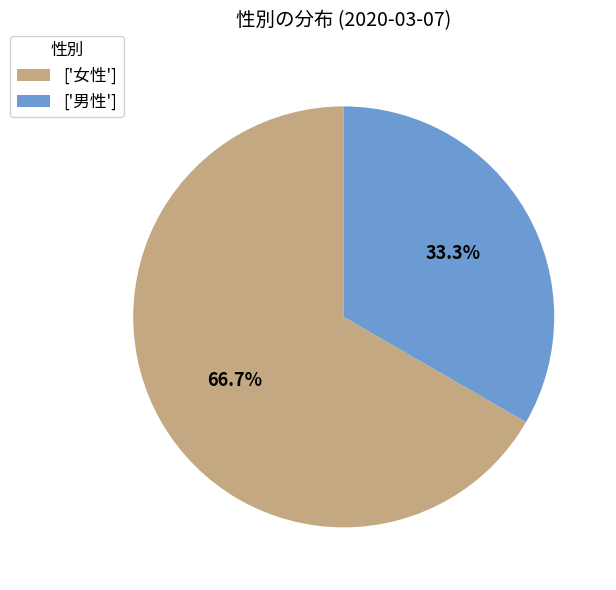

Which slice is the largest?

['女性']